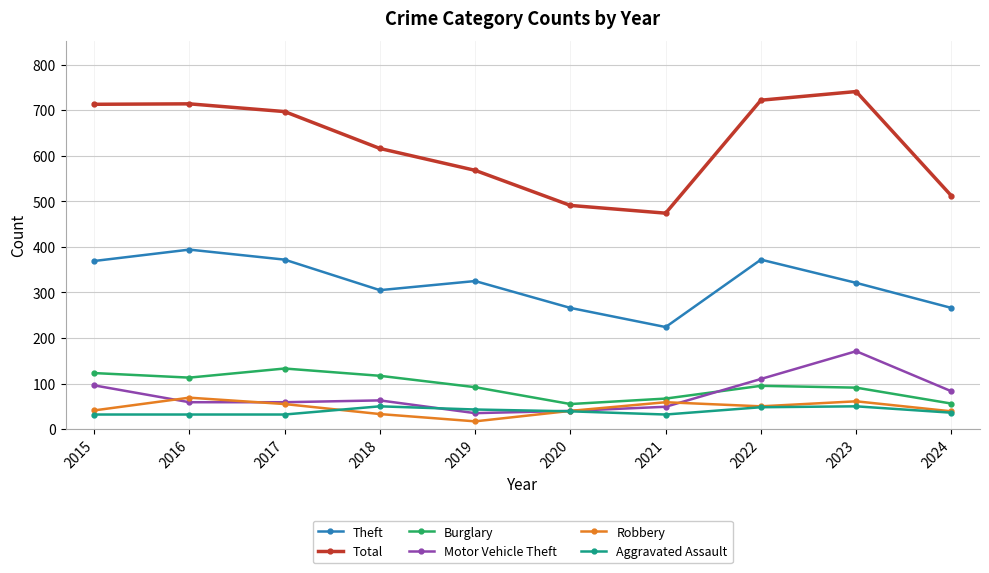

Read the Theft value at 2017.

372